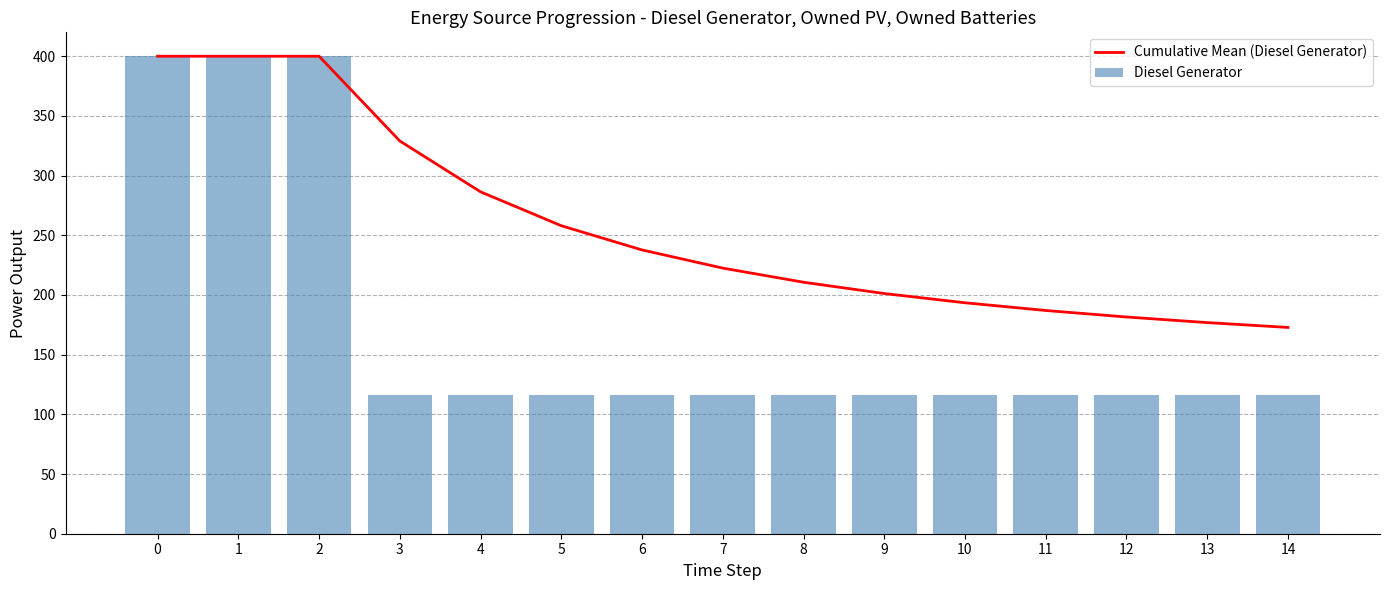

Rank the series at 12 from highest to lowest value.

Cumulative Mean (Diesel Generator), Diesel Generator